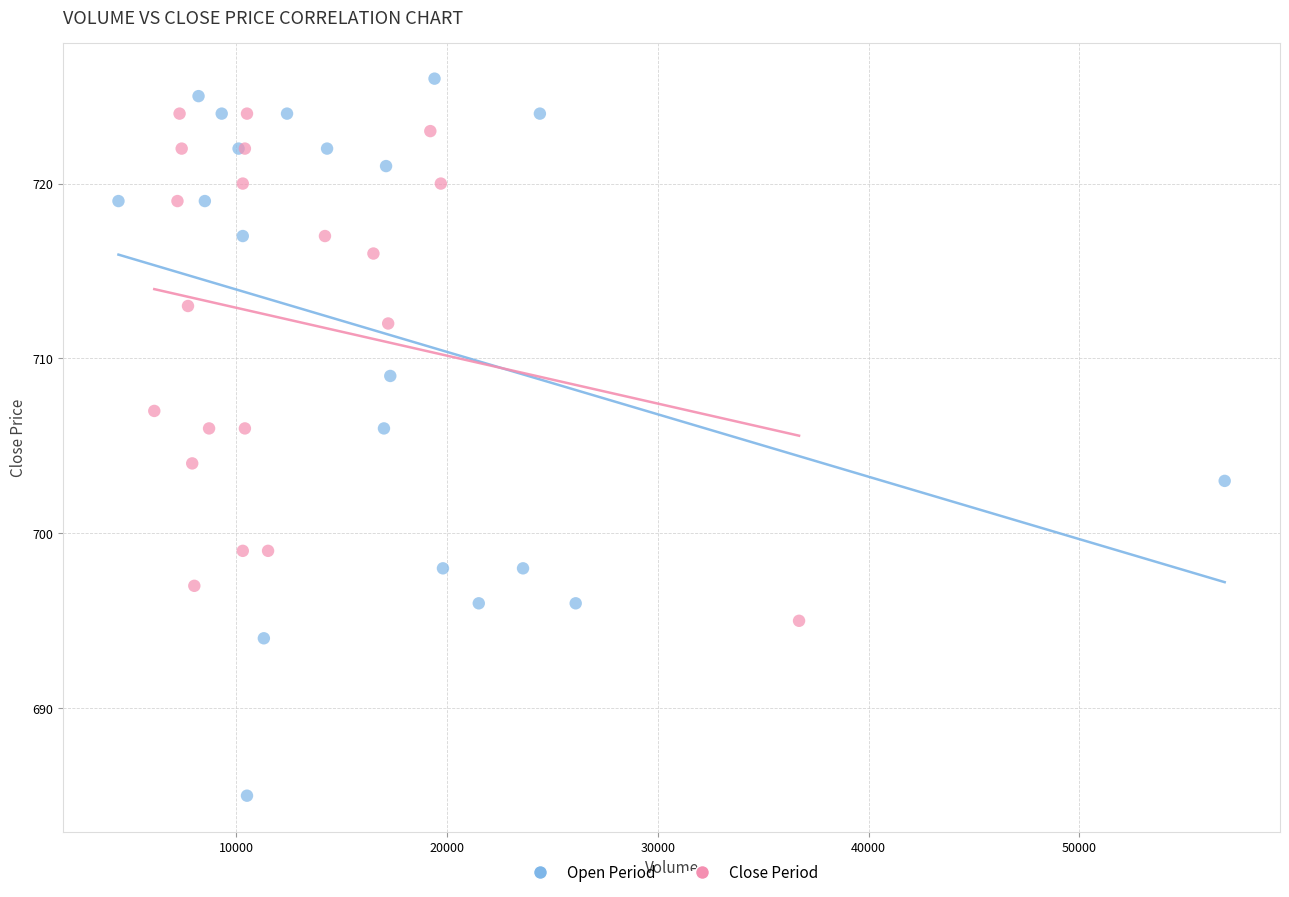

Which series contains the lowest Y value?

Open Period